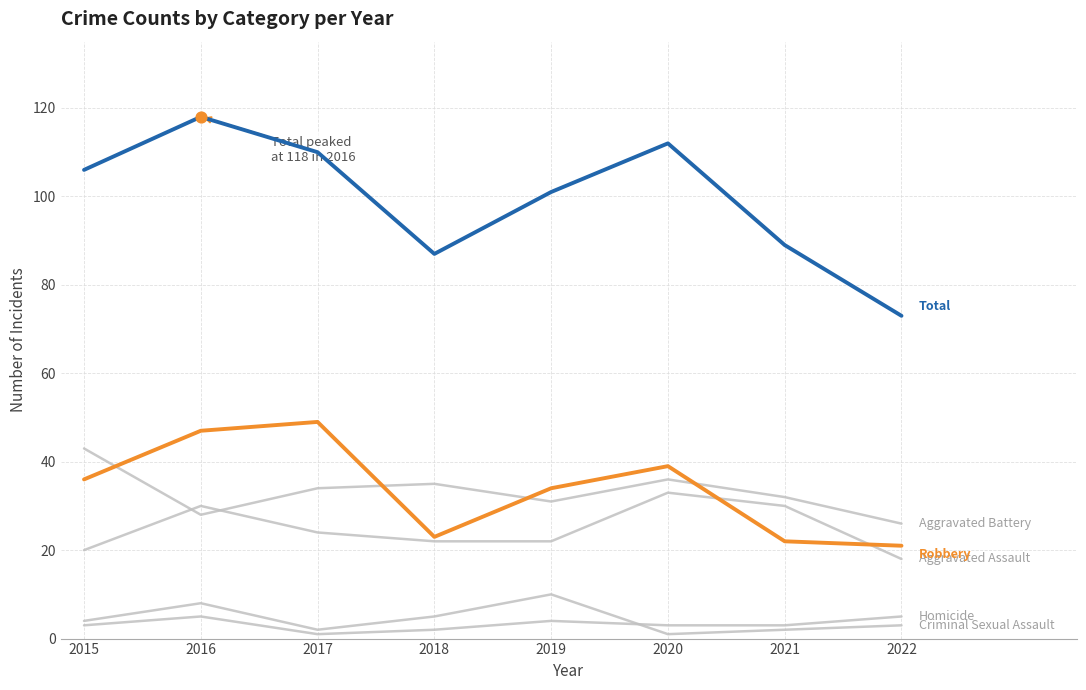

Is this an area chart (filled region under the line)?

No